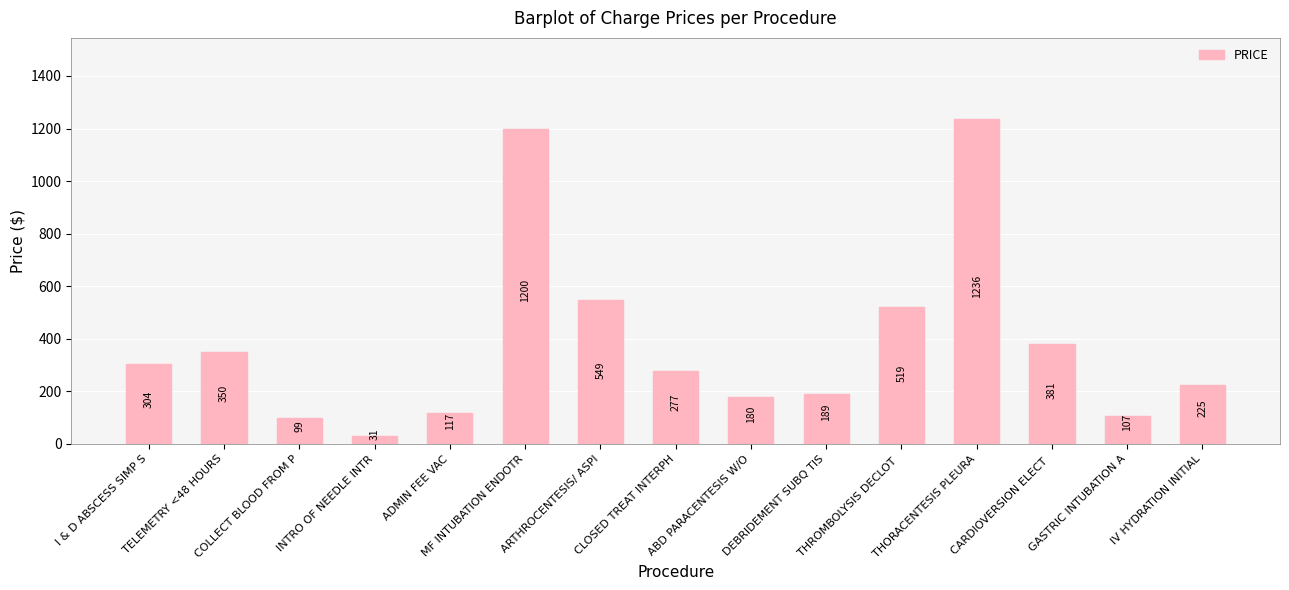

What is the approximate value at ADMIN FEE VAC, to the nearest 10?

120